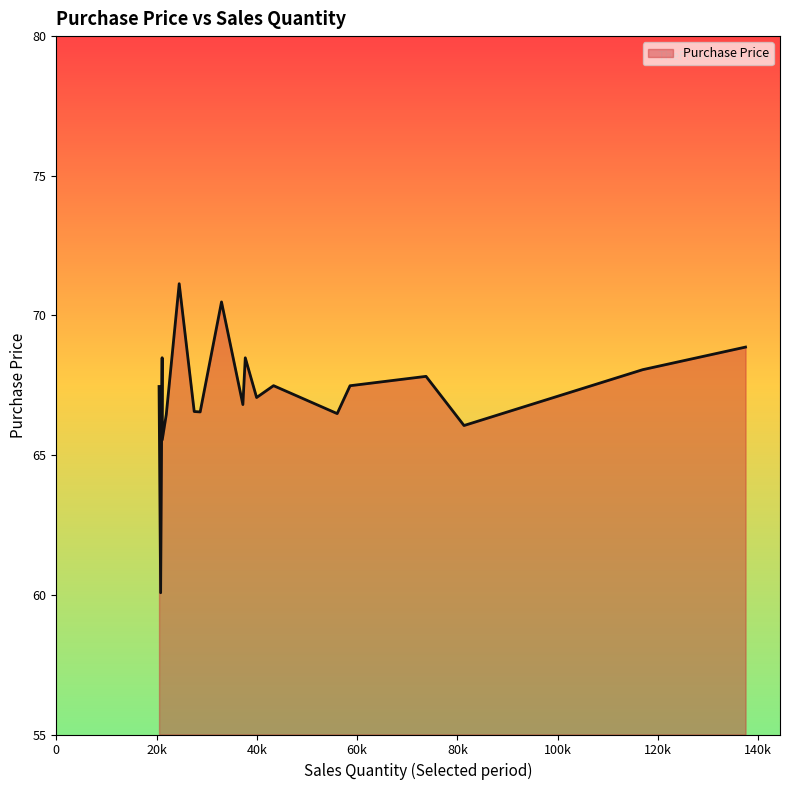

Does the chart display data point markers on the line(s)?

No